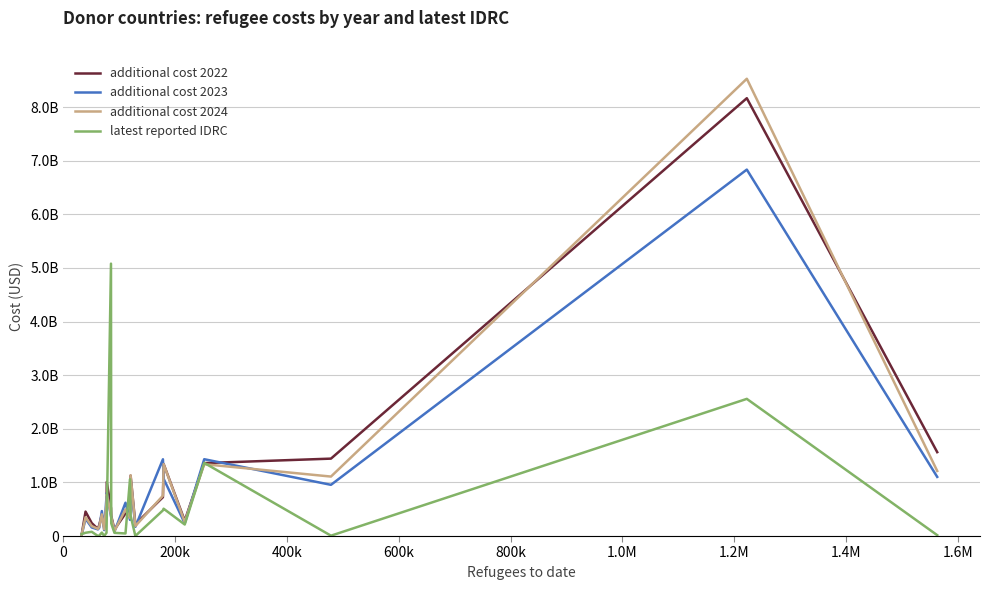

Is this an area chart (filled region under the line)?

No